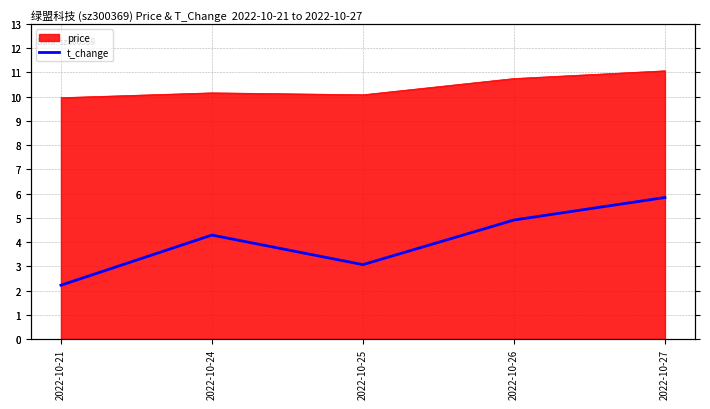

The chart shows a value of 9.6 at 2022-10-27. True or false?

False